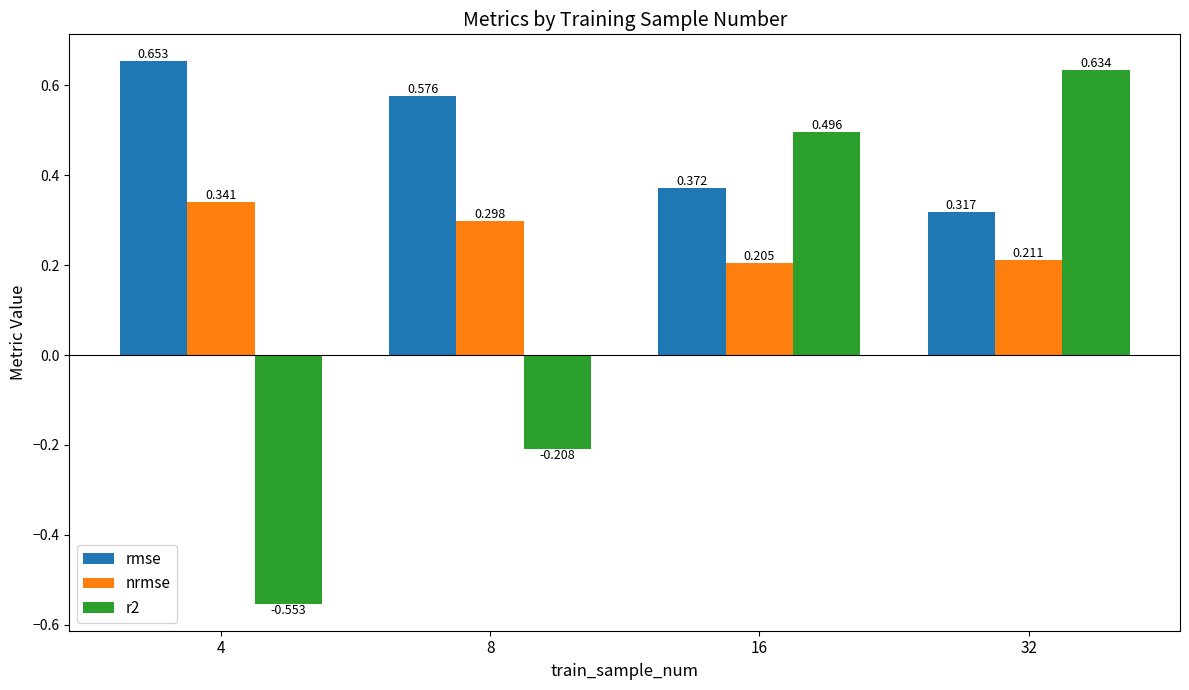

How many data points in r2 are less than 0?

2